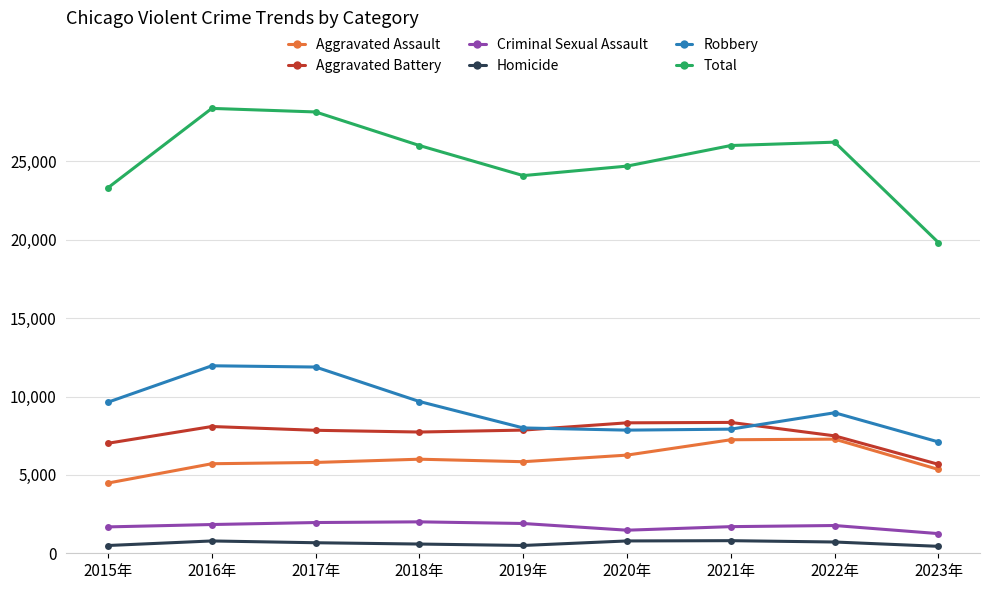

List the series in order of their peak value, highest first.

Total, Robbery, Aggravated Battery, Aggravated Assault, Criminal Sexual Assault, Homicide